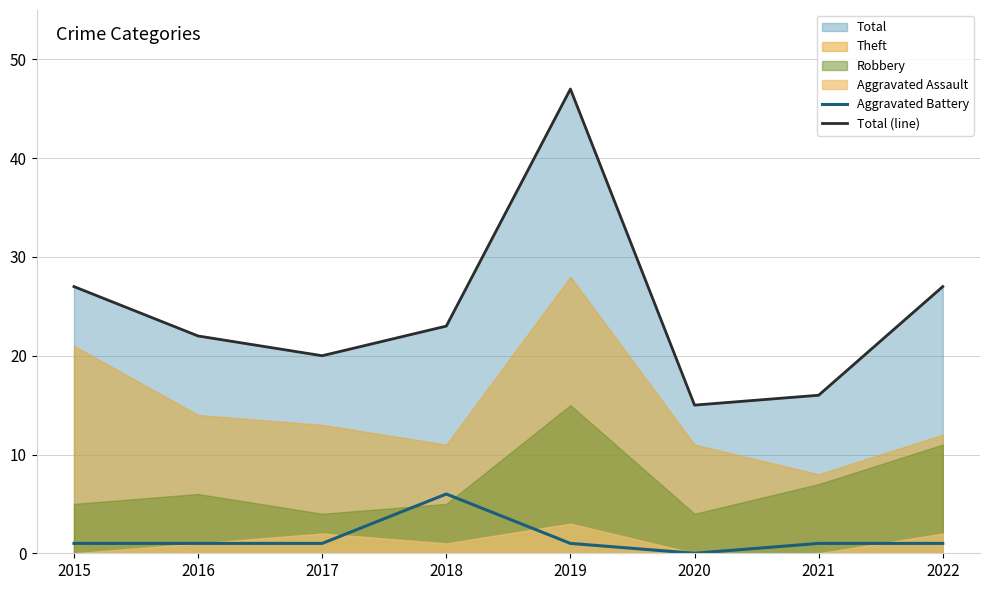

What is the difference between the highest and lowest values at 2021?

15